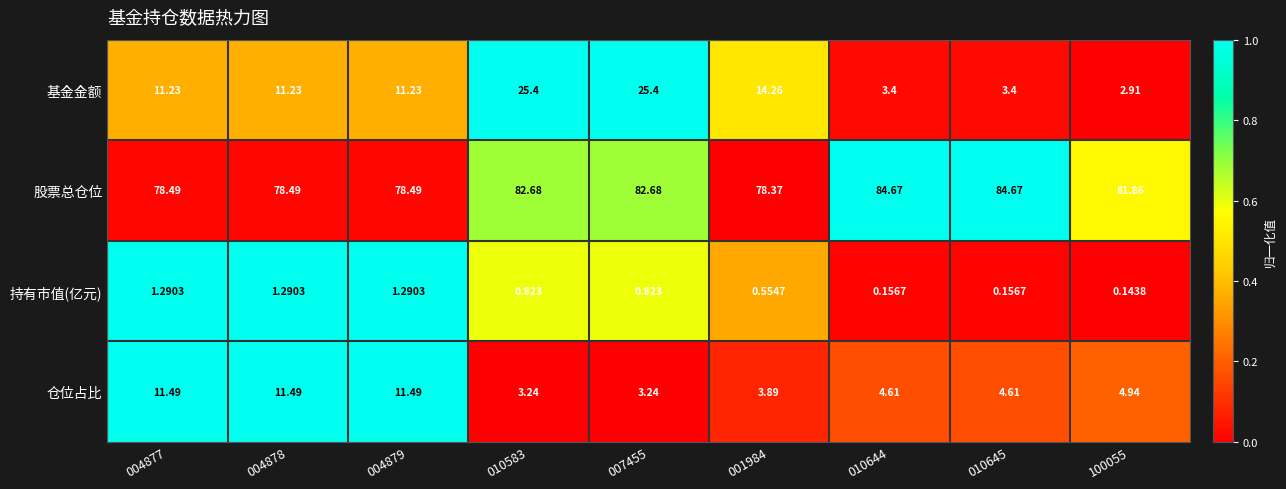

Between 004879 and 010645, which series saw the biggest shift?

基金金额